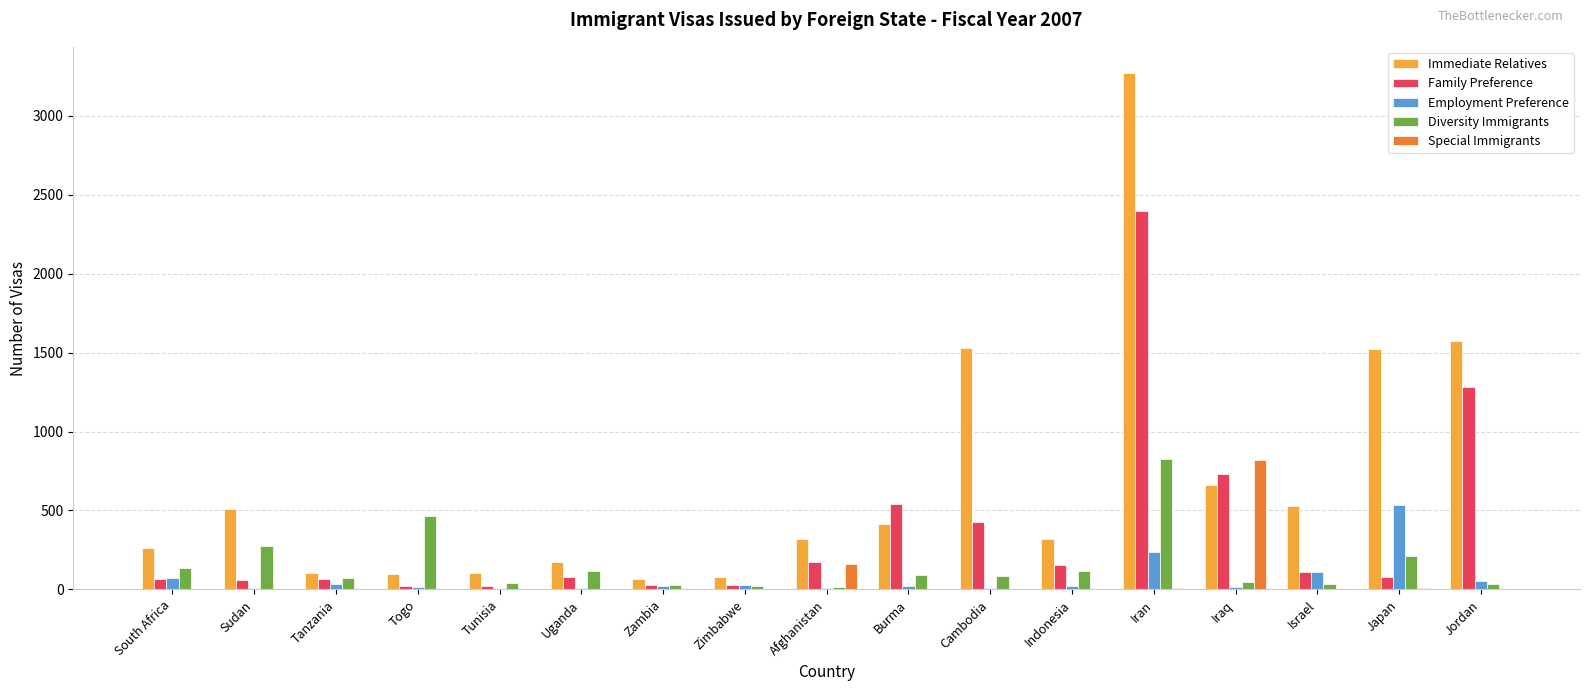

Which series changed the most between South Africa and Burma?

Family Preference